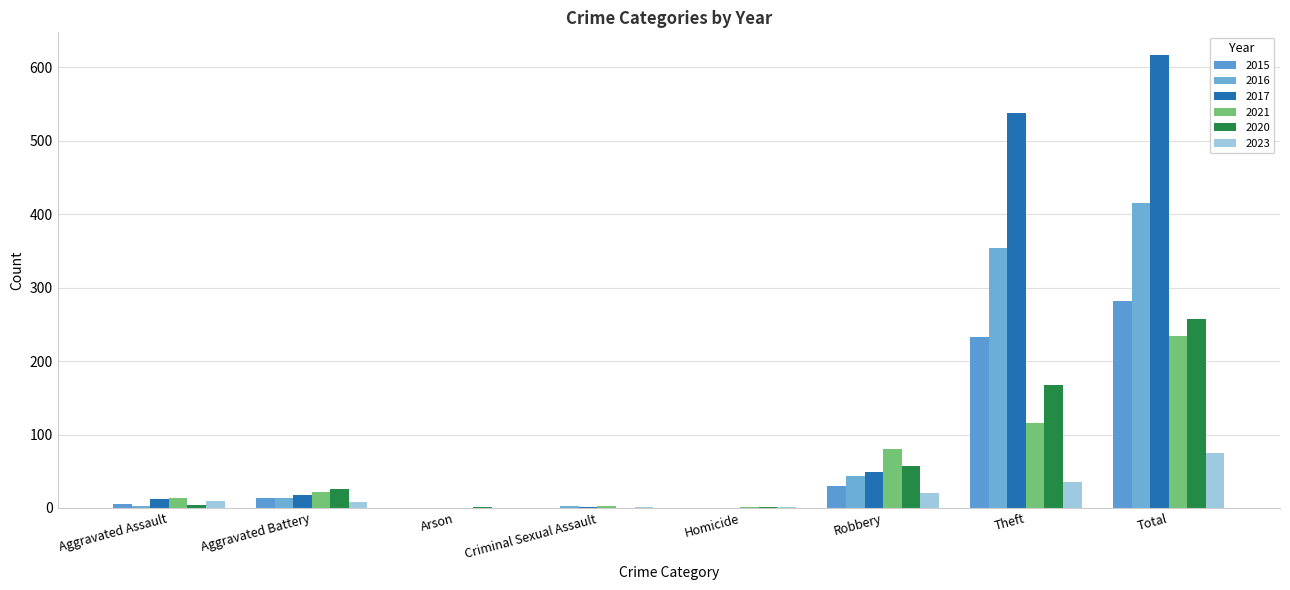

What is the difference between the second highest and second lowest values in the 2017 series?

538